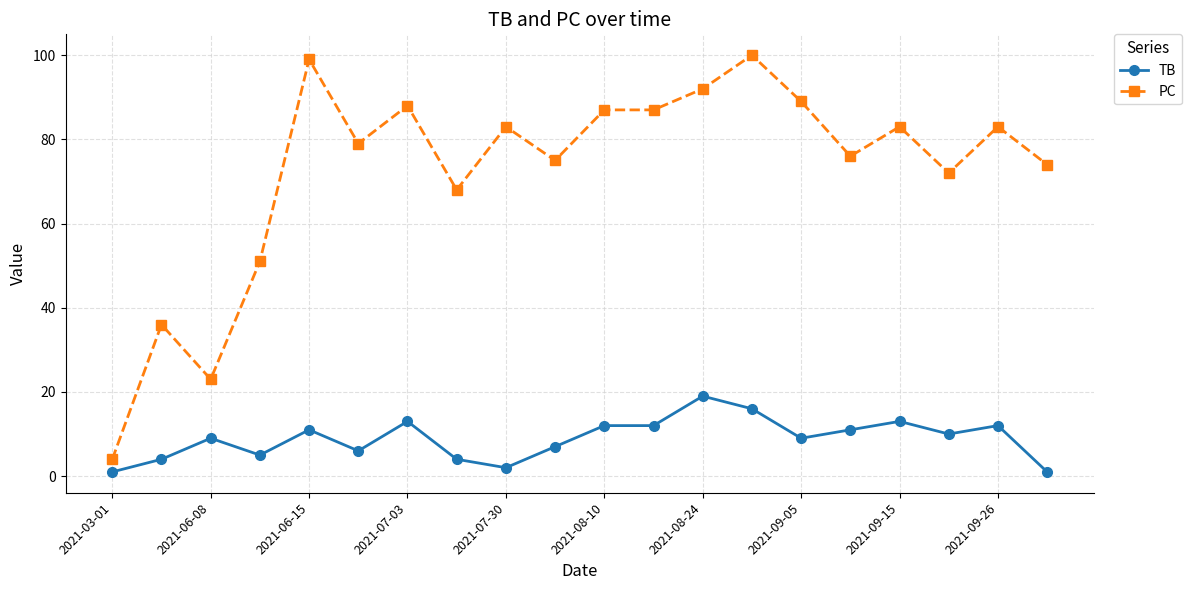

What is the difference between the second highest and second lowest values in the TB series?

15